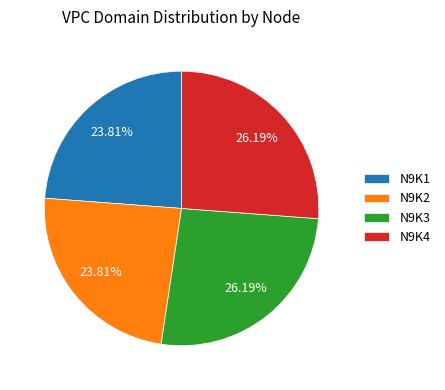

To the nearest percent, what is the difference between the N9K1 and N9K3 slice percentages?

2%